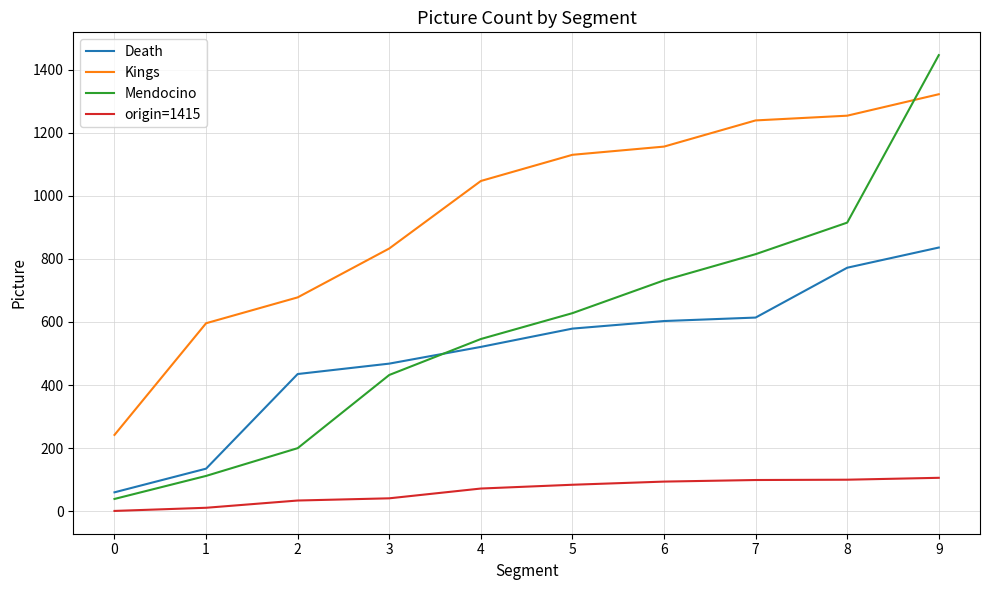

How many lines are shown in the chart?

4